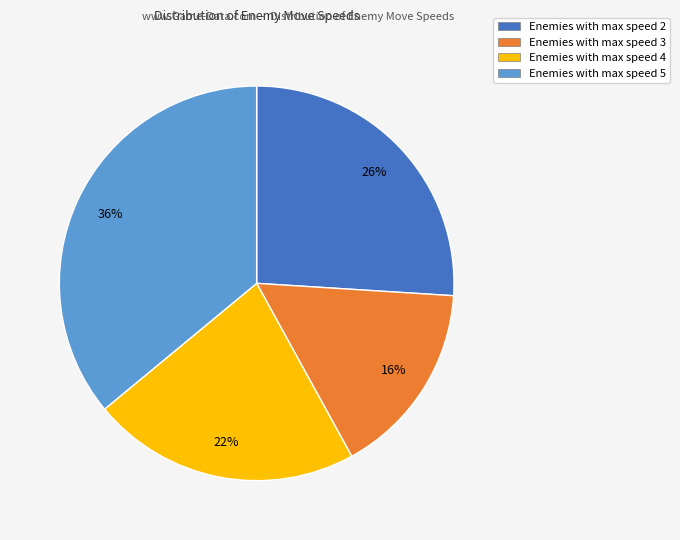

To the nearest percent, what is the average slice percentage?

25%